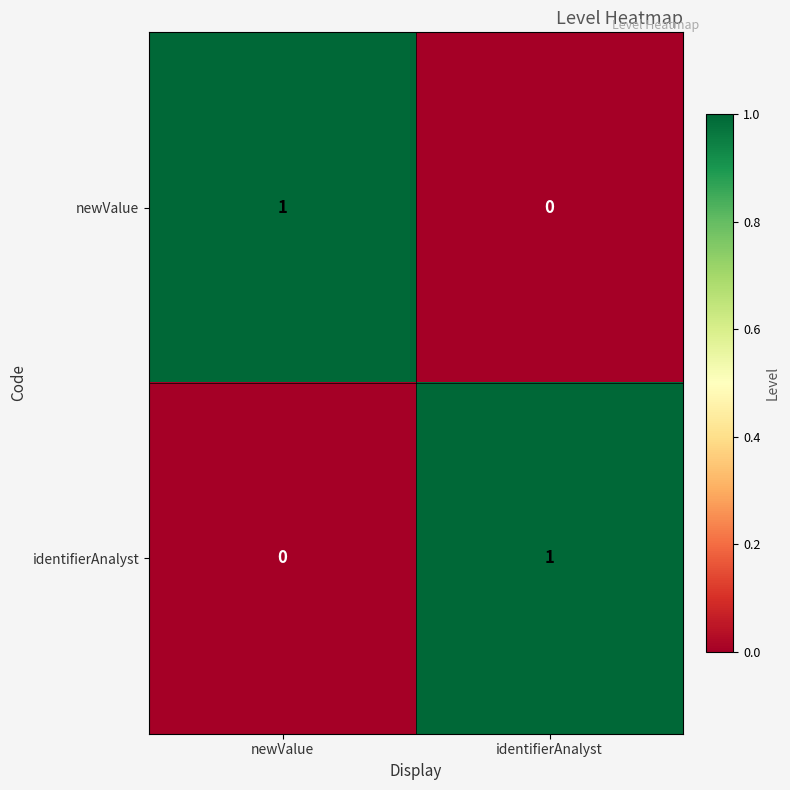

Where is identifierAnalyst nearest to the value 0?

newValue